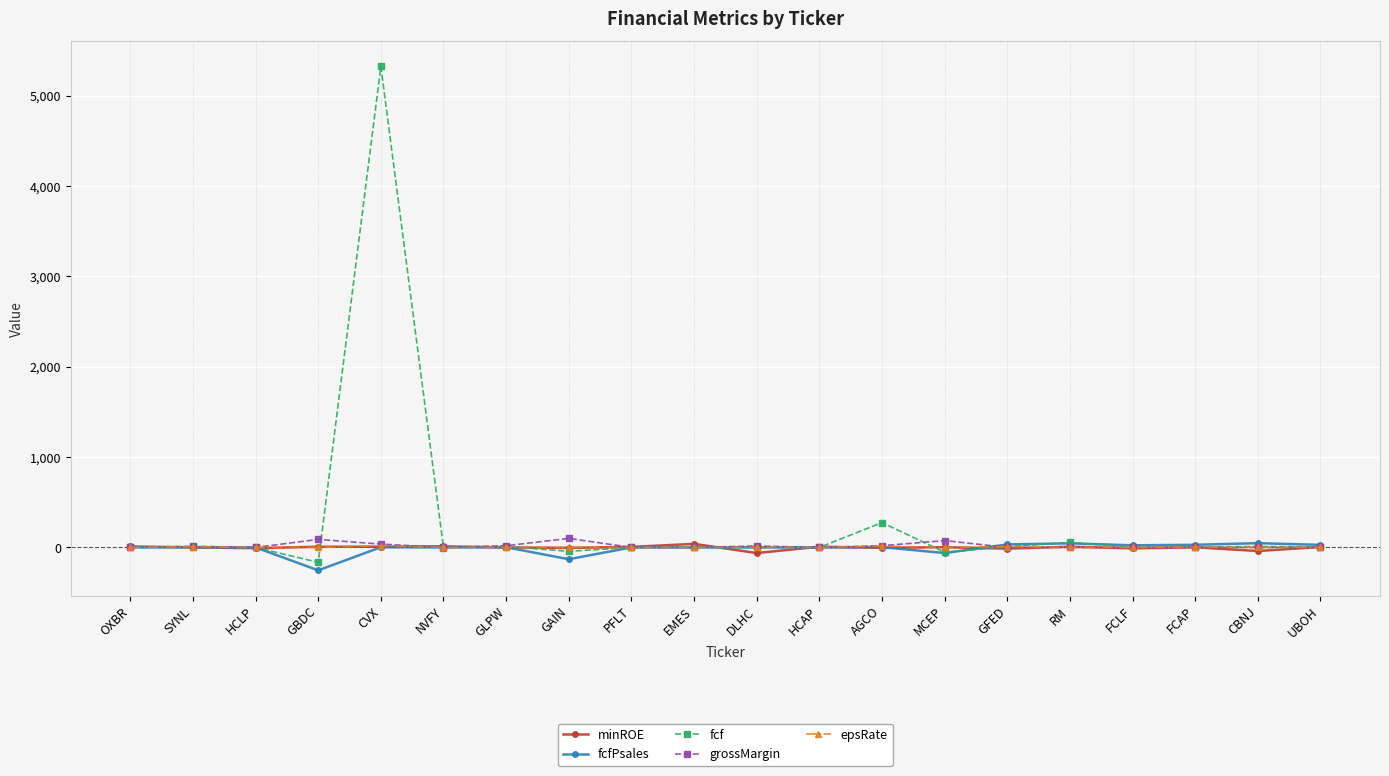

Does the chart have visible grid lines?

Yes